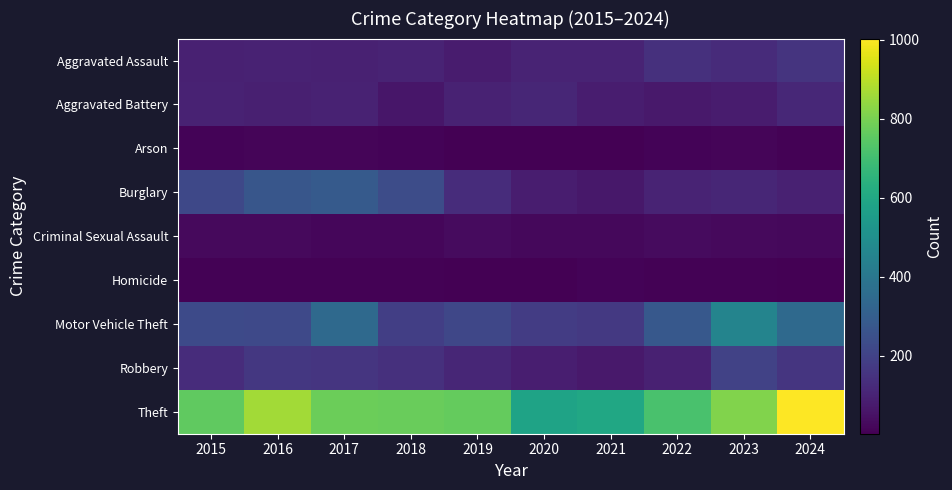

At which category does the chart reach its minimum across all series?

2020